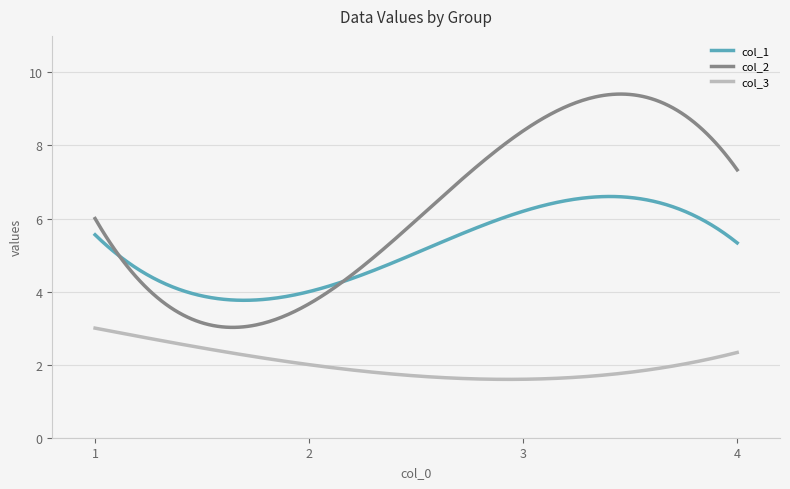

Which series has the largest range (max minus min)?

col_2